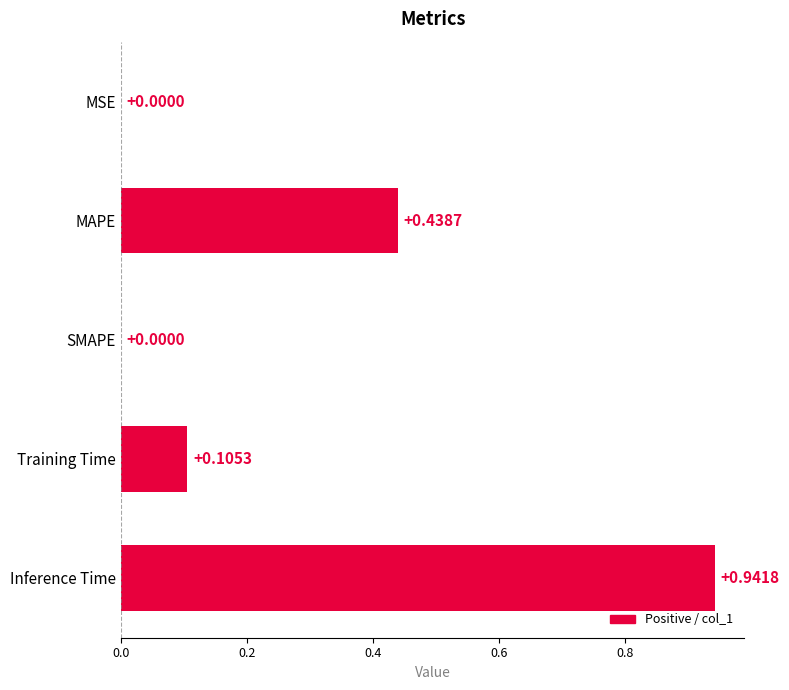

Between Training Time and SMAPE, which is larger?

Training Time